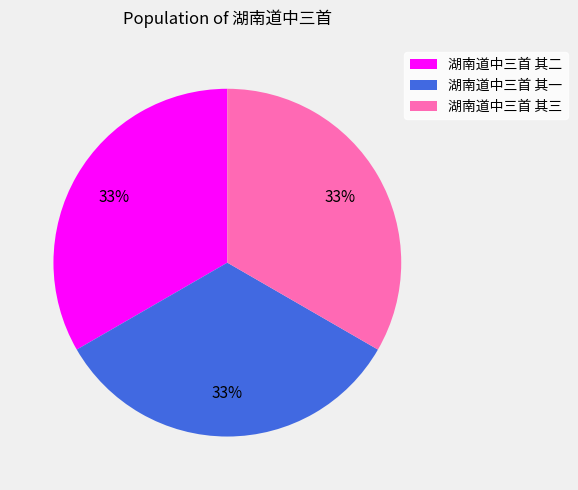

Is it true that 湖南道中三首 其一 is 19% of the pie?

False